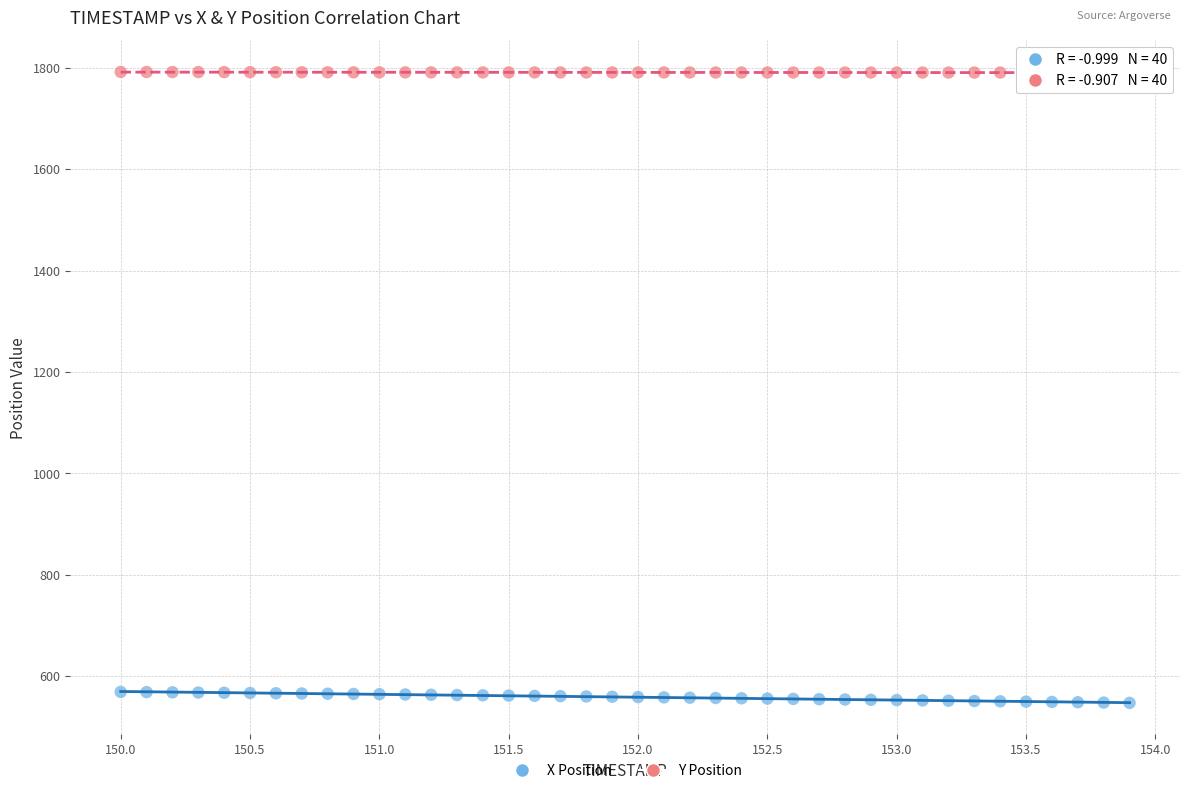

What is the X range (max minus min) for the scatter plot?

3.9